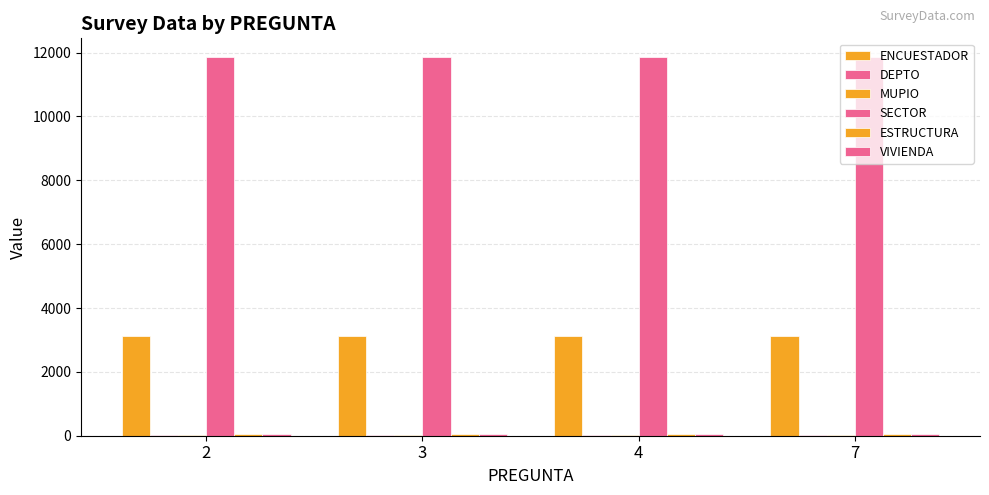

What is the total value across all series at 3?

15105